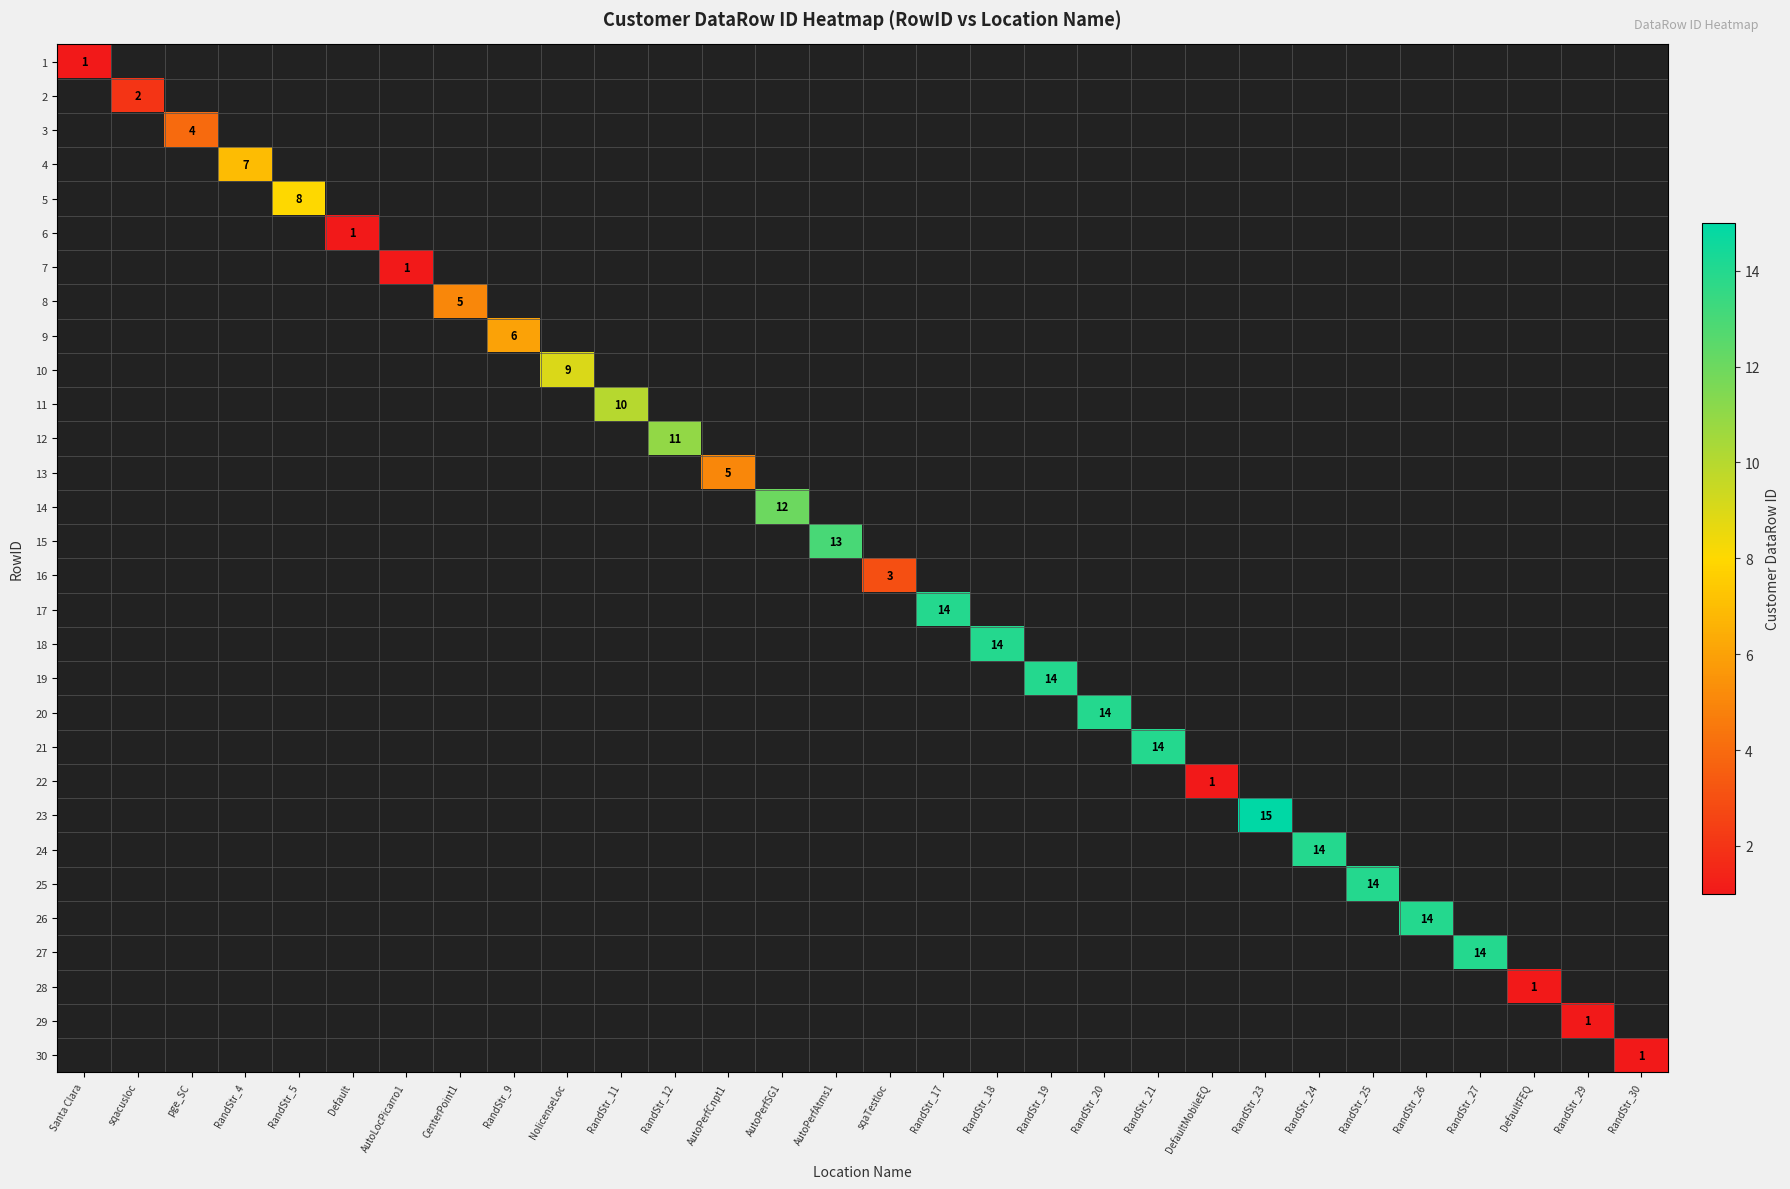

Is it true that 5 equals 3 at RandStr_5?

False